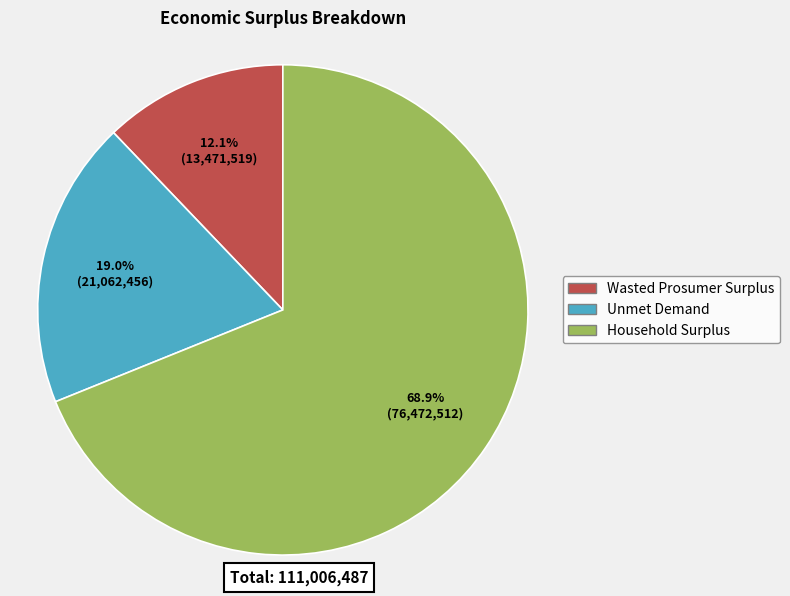

To the nearest percent, what is the difference between the largest and smallest slice percentages?

57%